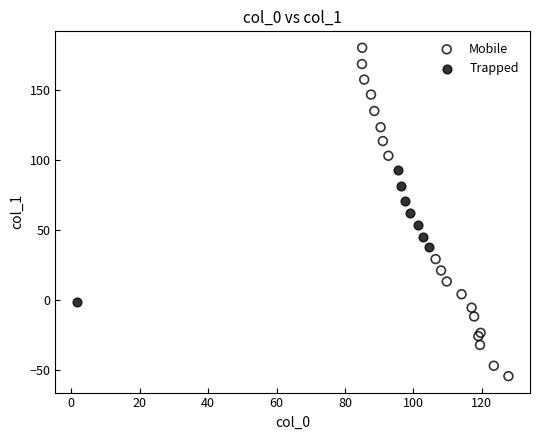

Which series contains the highest Y value?

Mobile